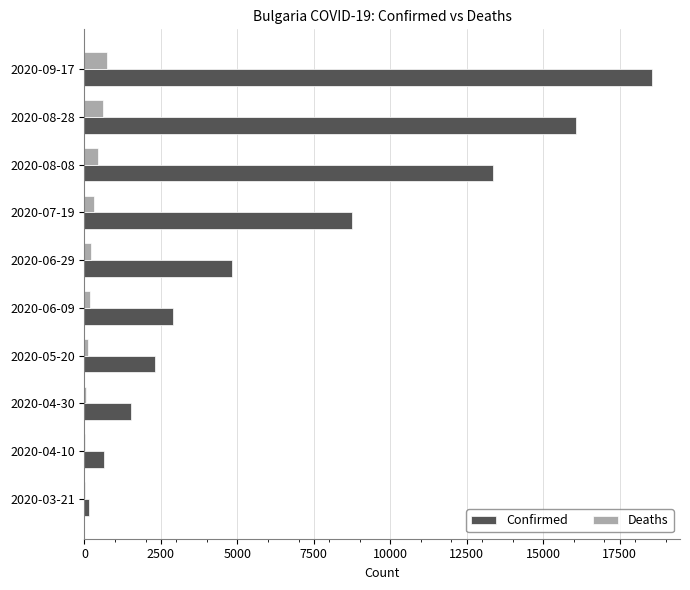

At which category is the sum across all series the highest?

2020-09-17